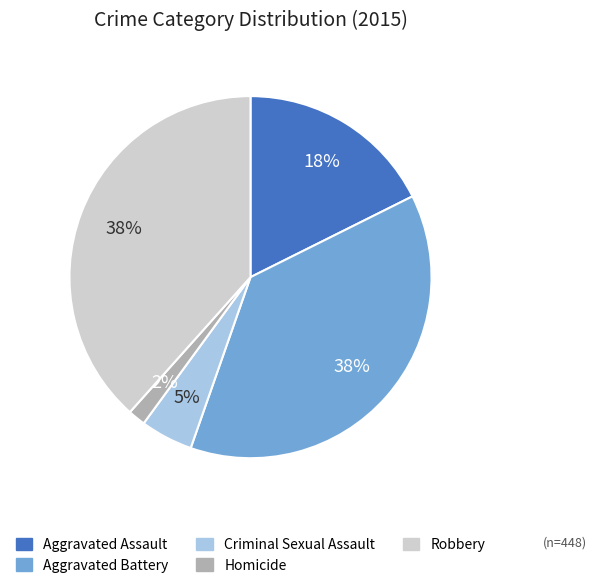

Does Robbery account for over 50% of the chart?

No